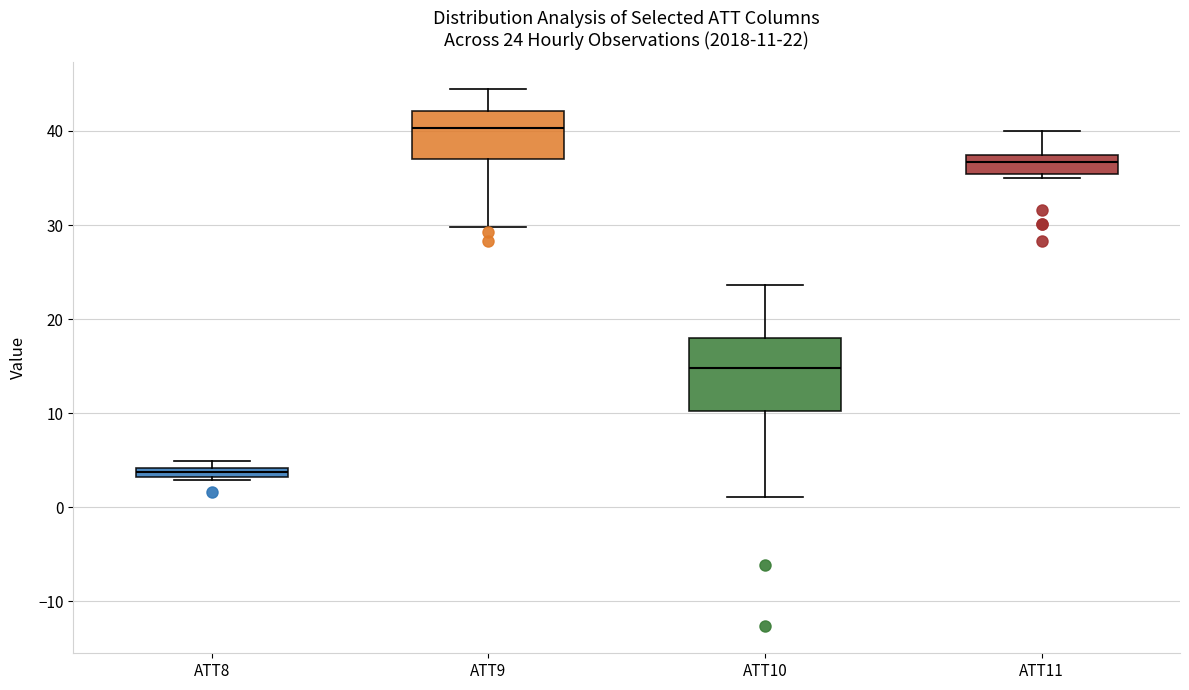

Which box has the lowest median line?

ATT8